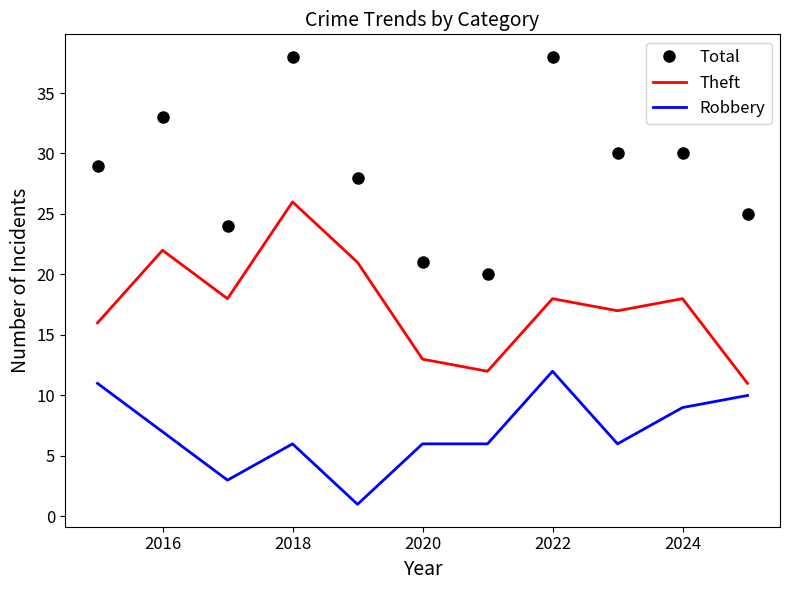

At how many categories does at least one series exceed 37?

2